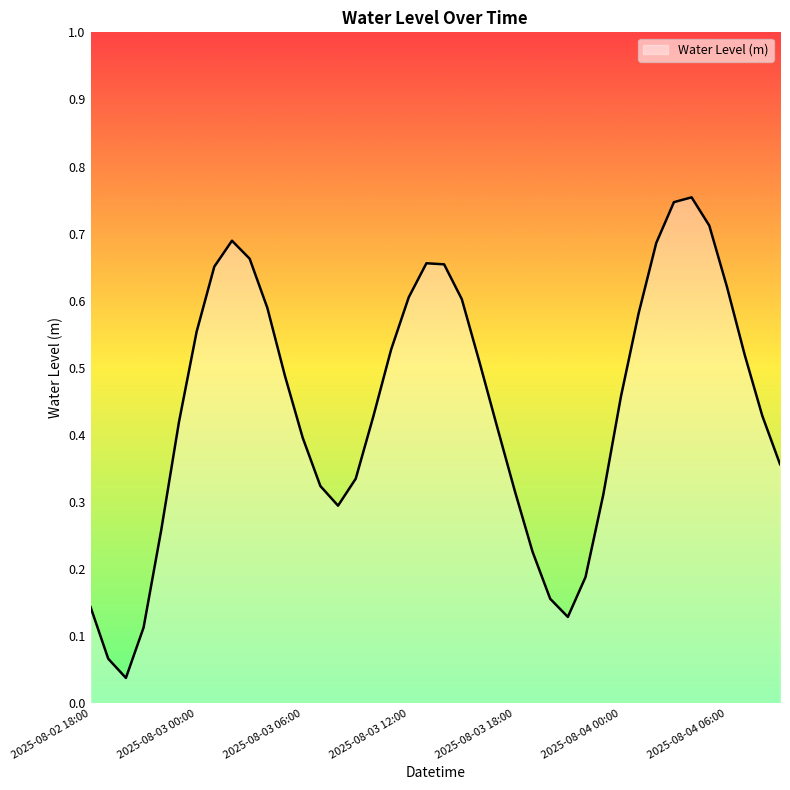

Is this an area chart (filled region under the line)?

Yes